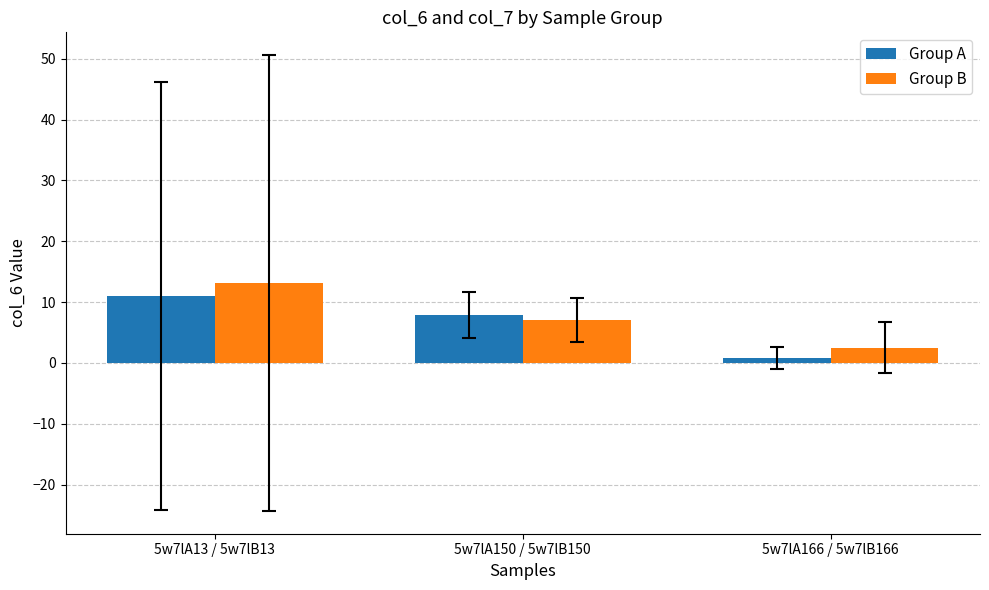

At which category is the sum across all series the highest?

5w7lA13 / 5w7lB13